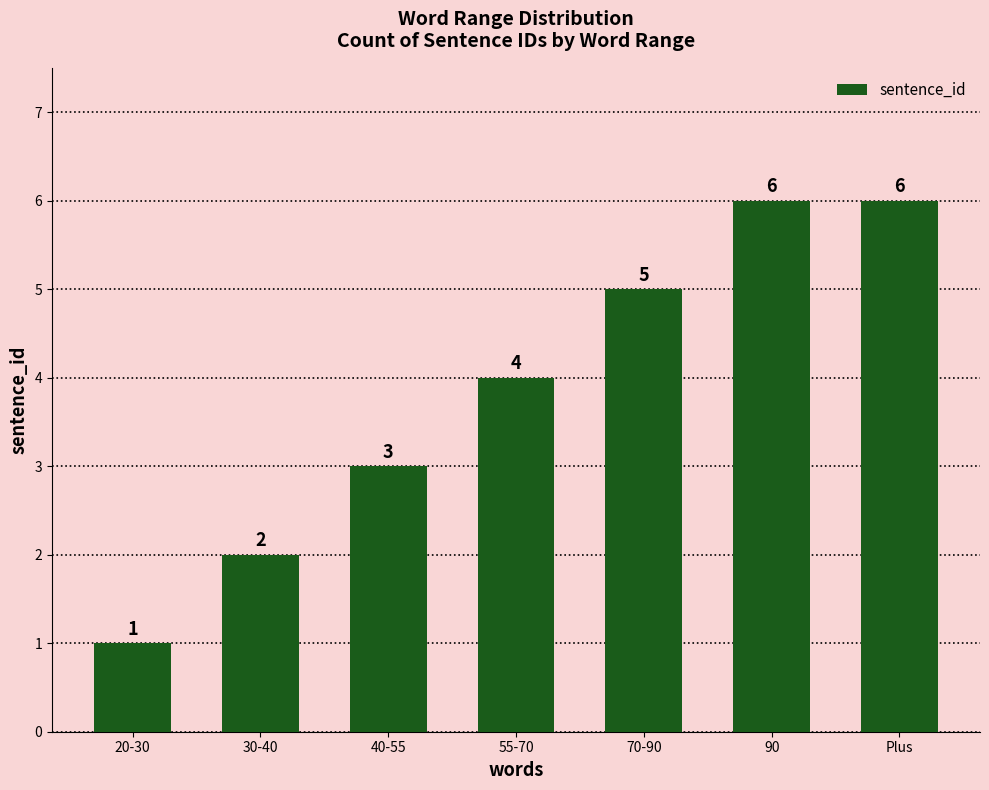

What is the ratio of the value at 20-30 to the value at 30-40?

0.5